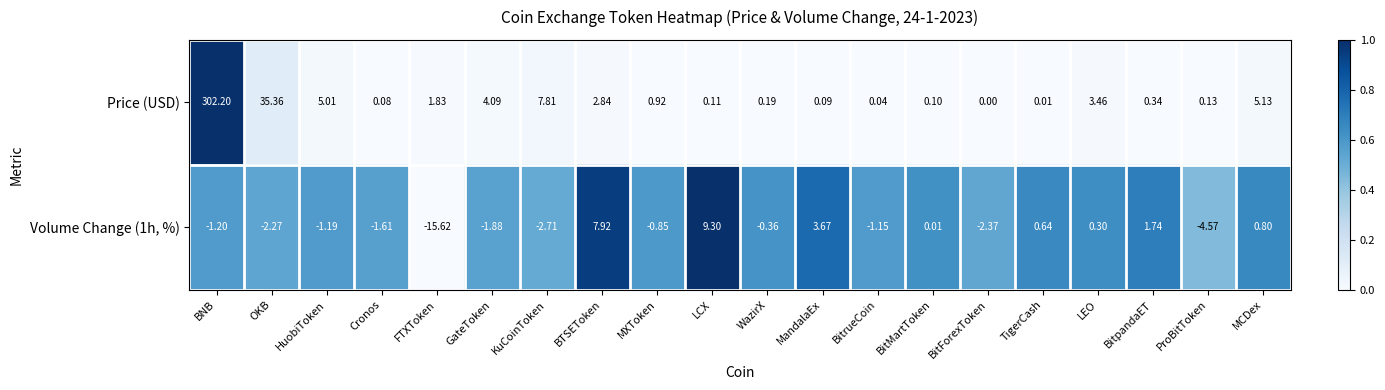

At which label does Price (USD) reach its minimum?

BitForexToken